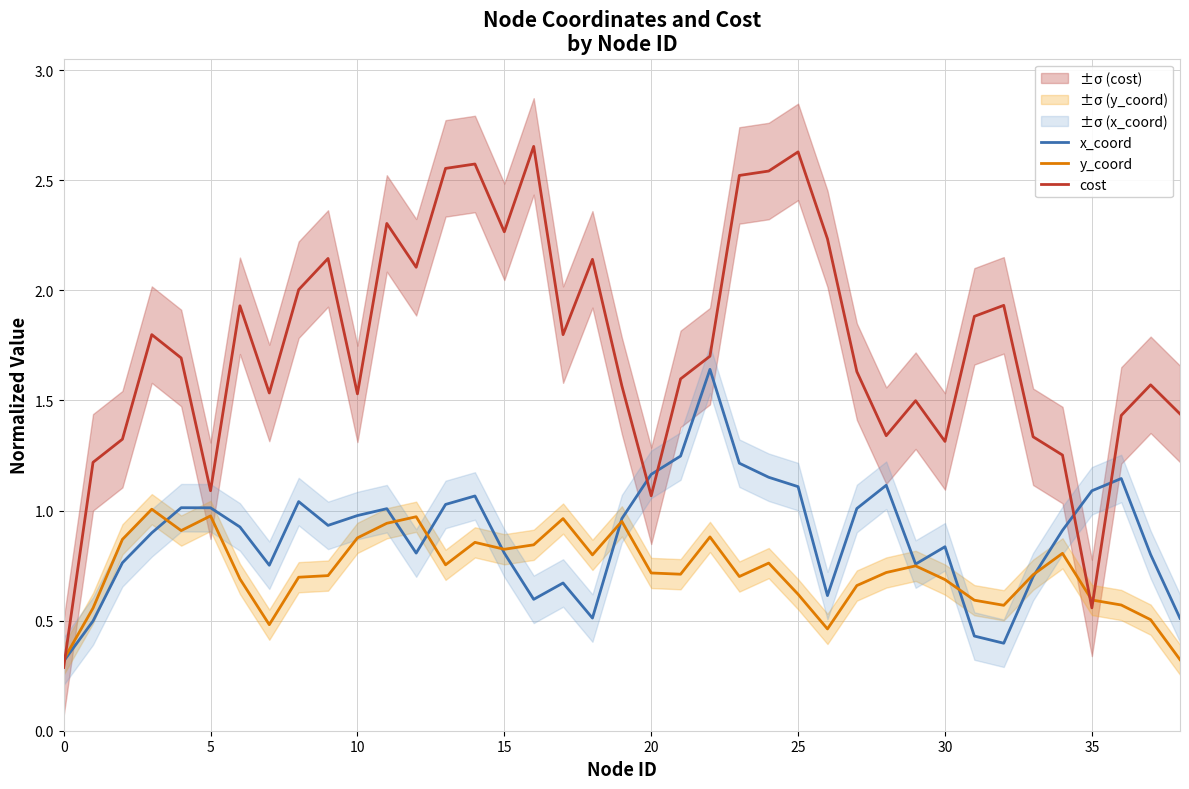

Which series has the largest total across all categories?

cost